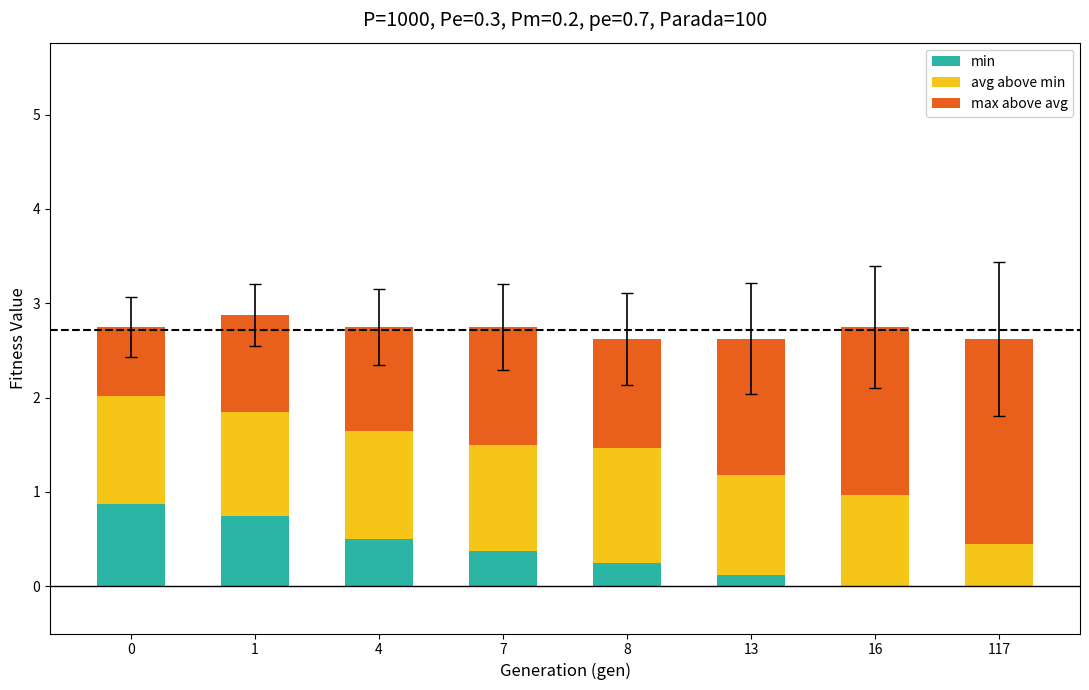

Is it true that min equals 0.2 at 8?

True